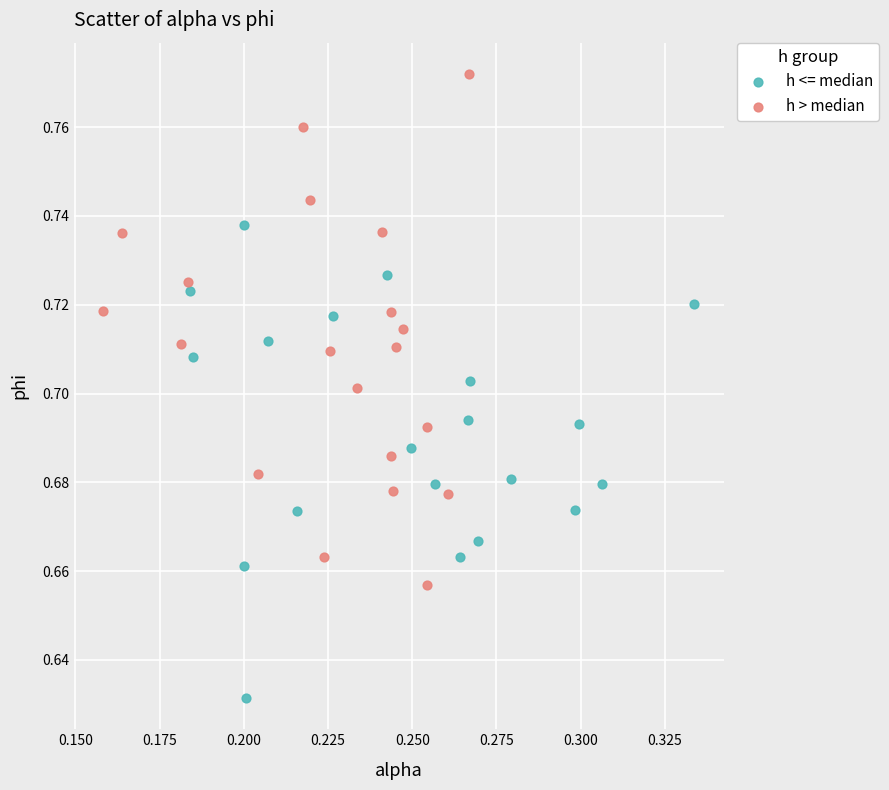

Which series has the largest Y range (max minus min)?

h > median